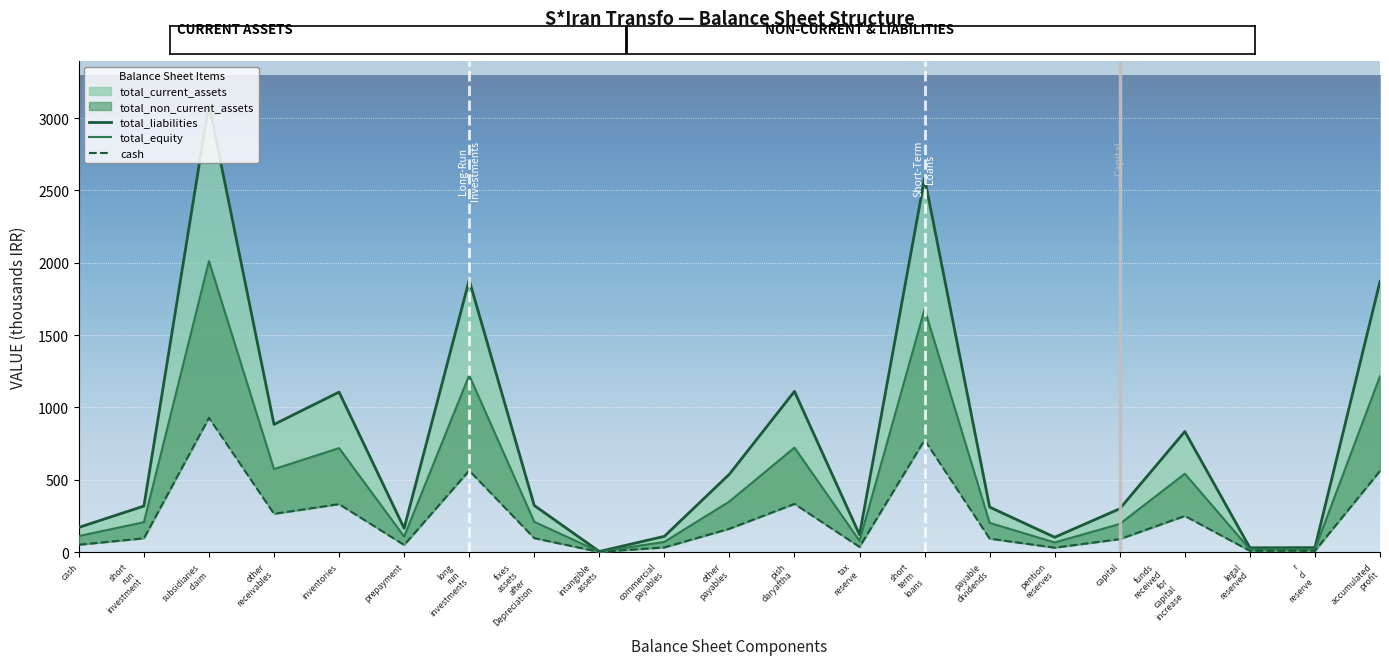

What is the highest value of the cash series?

928.6